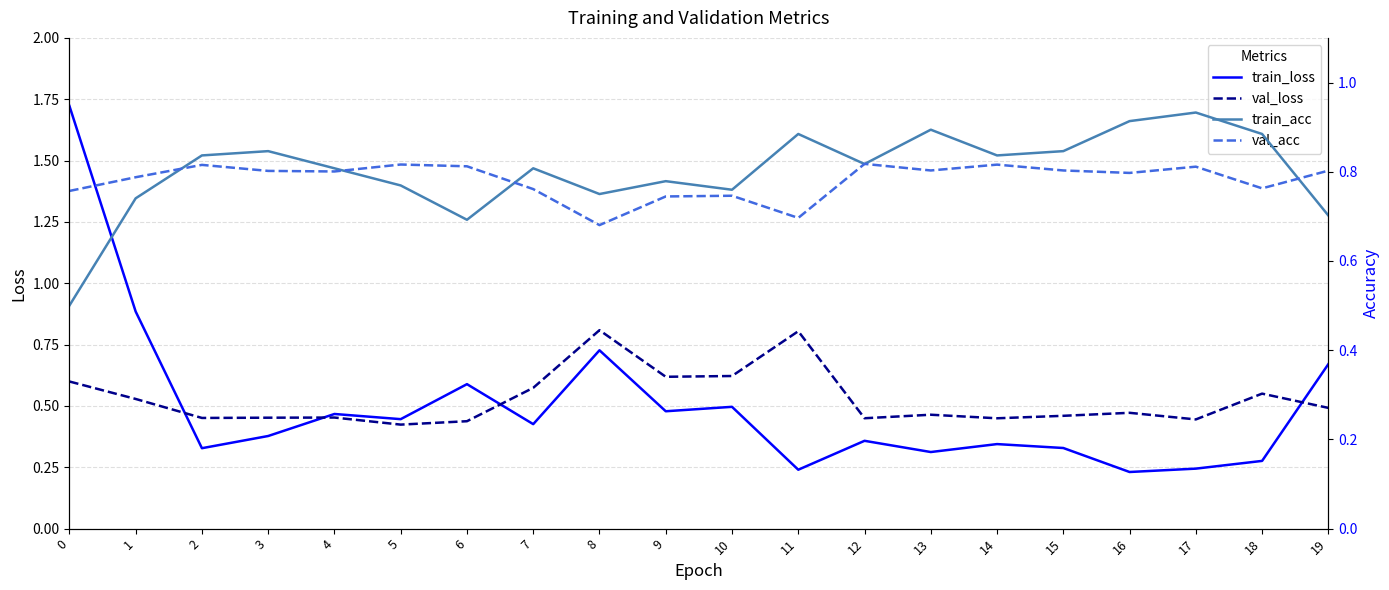

How many series are shown in this chart?

4